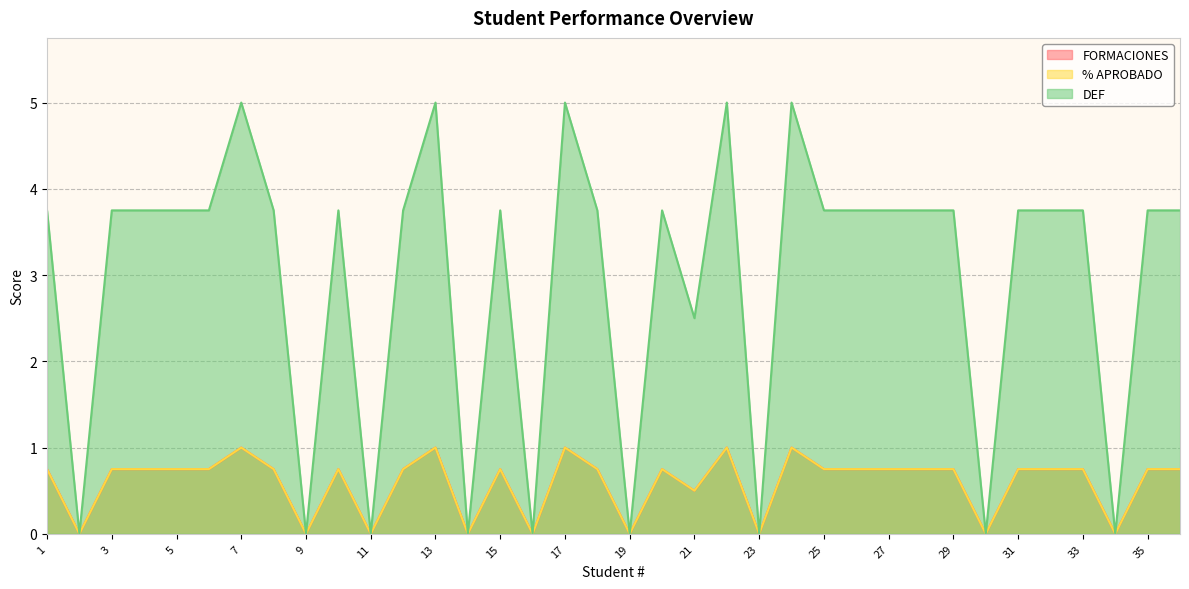

True or false: % APROBADO and FORMACIONES intersect in this chart.

False